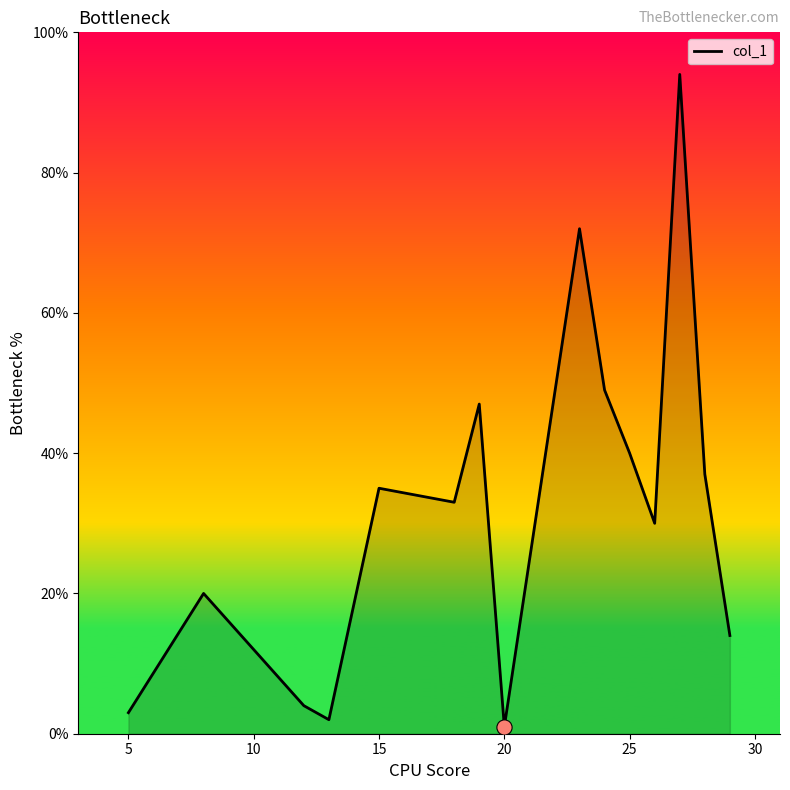

What is the greatest value displayed?

94